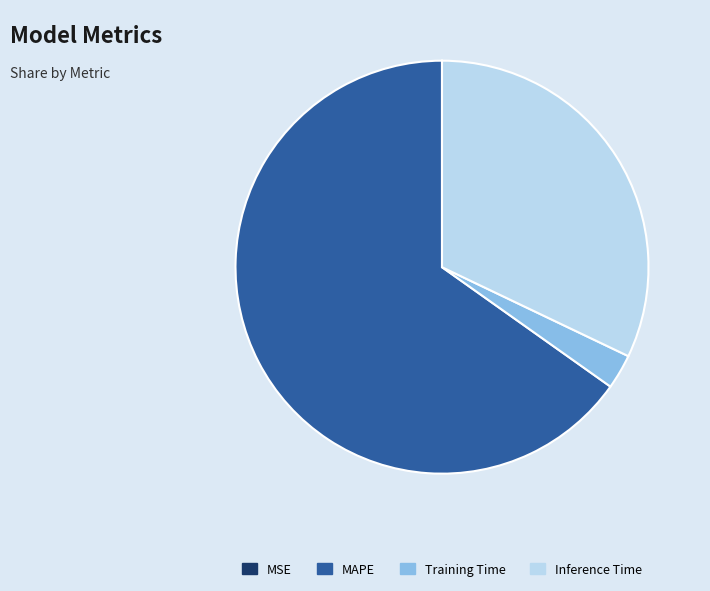

Is there a majority slice in this chart?

Yes